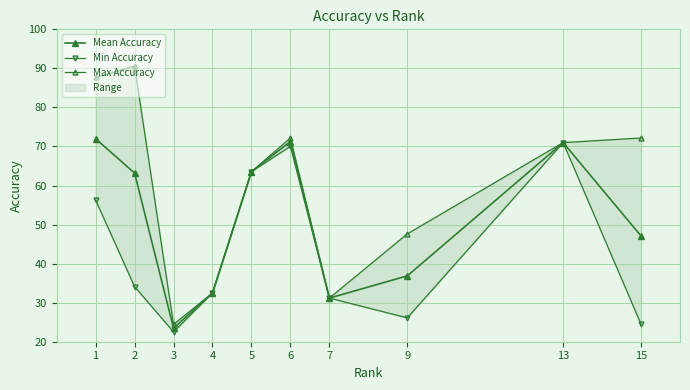

List the series in order of their peak value, lowest first.

Min Accuracy, Mean Accuracy, Max Accuracy